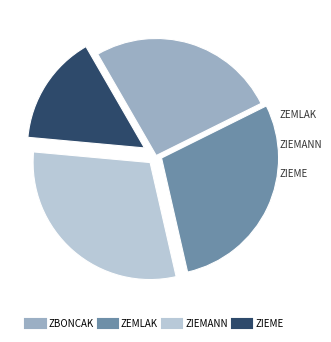

Does any single category account for the majority?

No